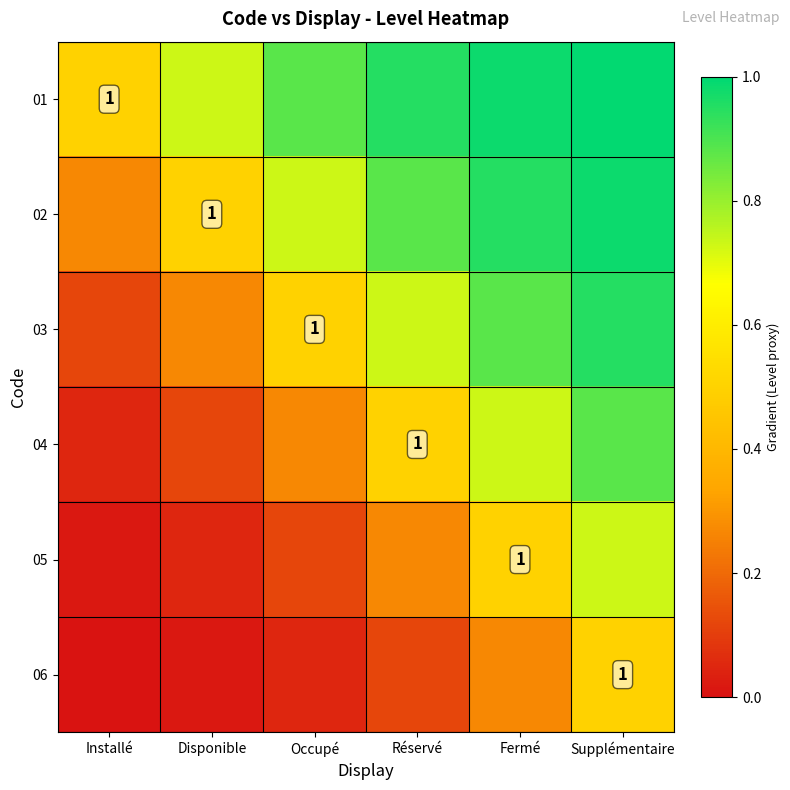

At which label does 02 reach its peak?

Supplémentaire